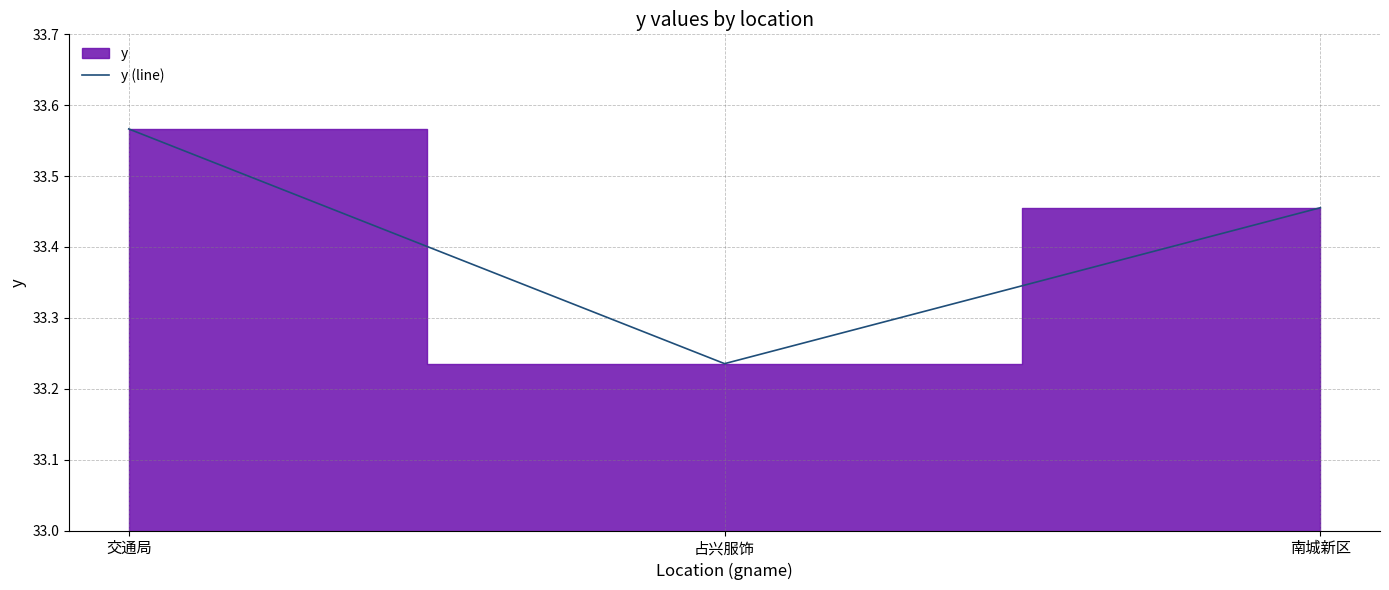

What is the maximum value shown in the chart?

33.6